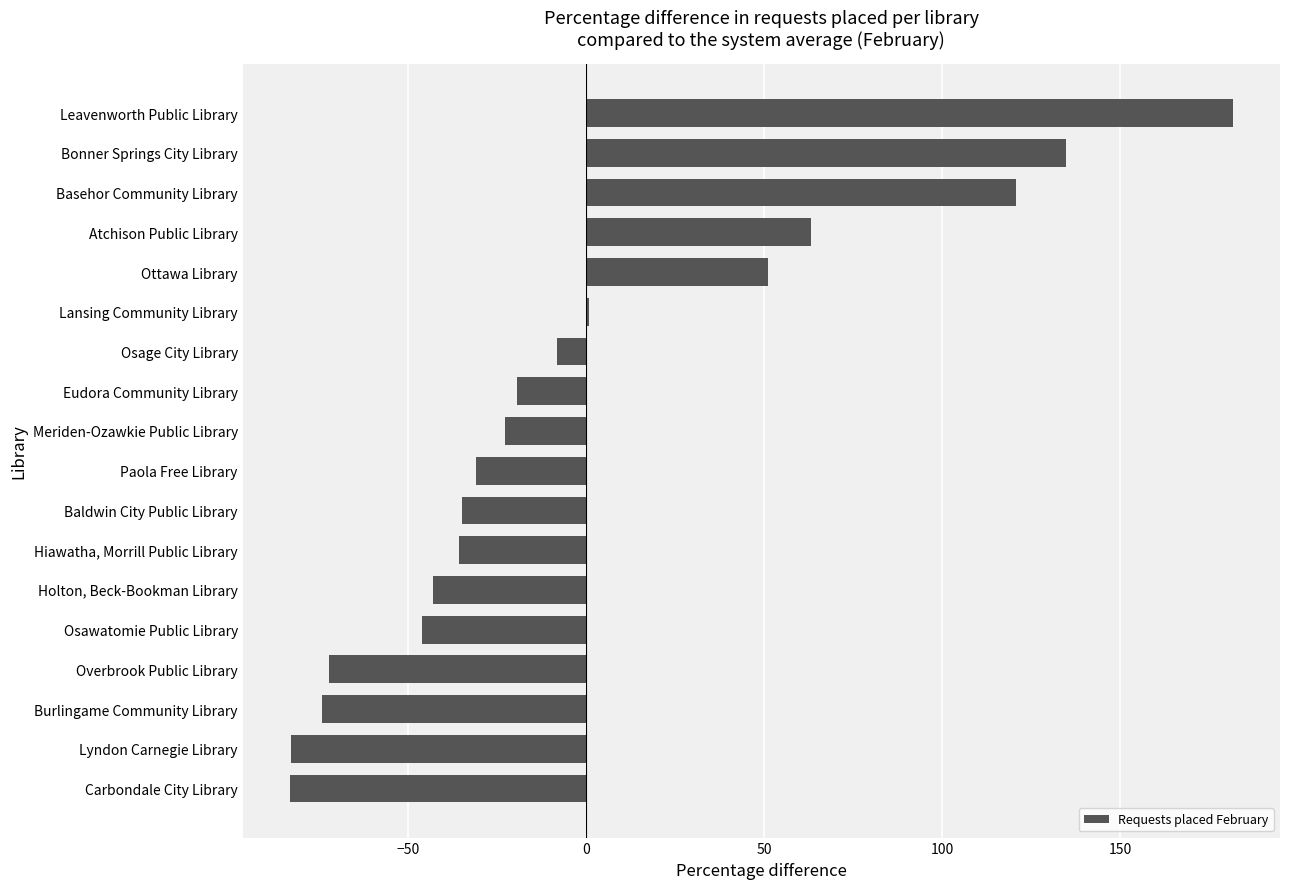

What is the sum of the values at Meriden-Ozawkie Public Library and Lyndon Carnegie Library?

-105.6